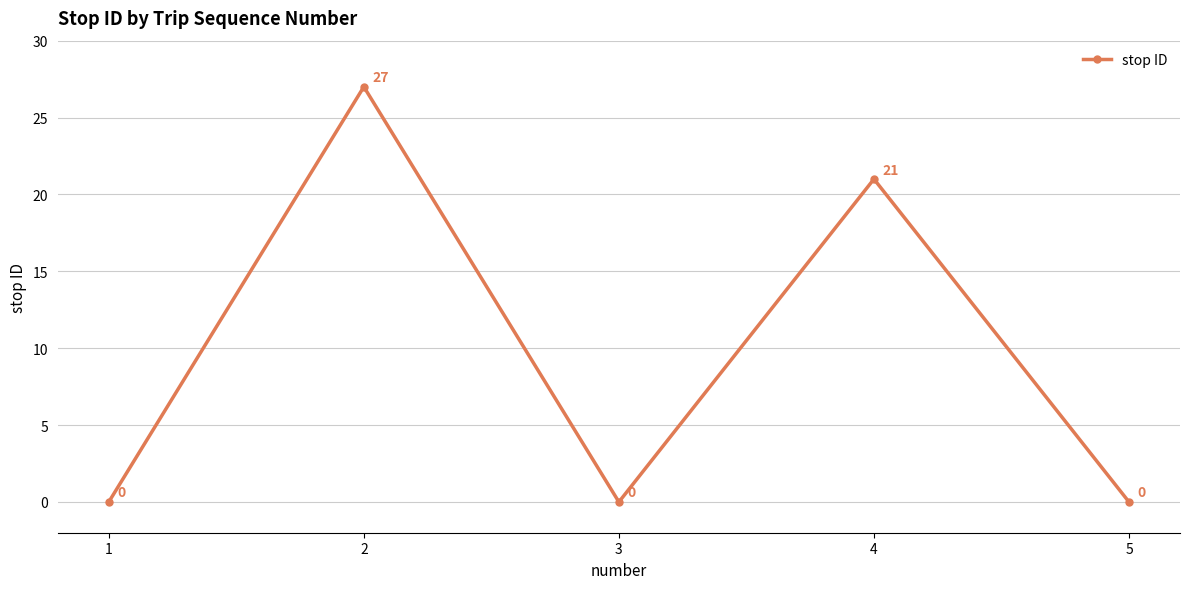

Where is the data nearest to the value 13?

4